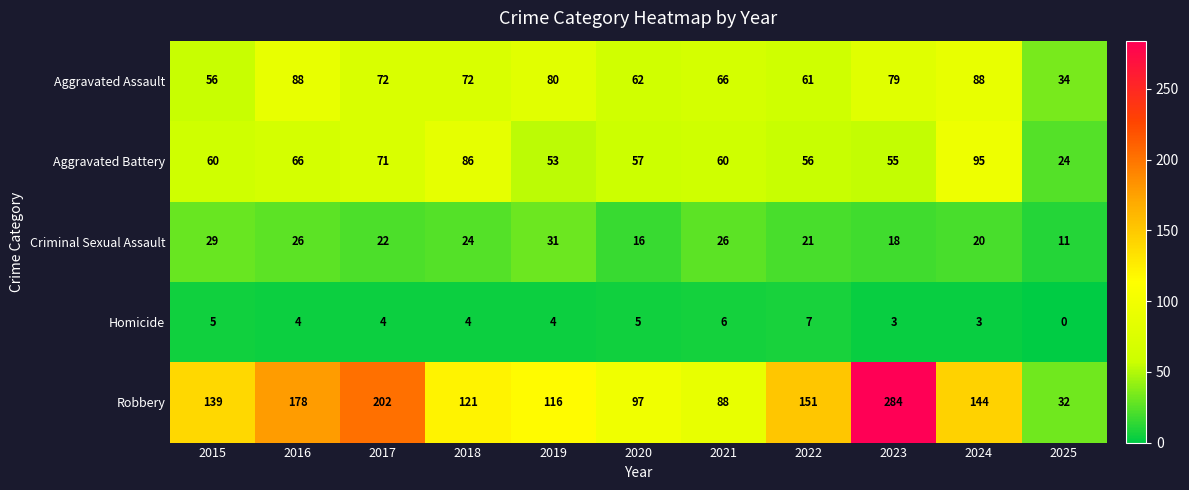

Which series changed the most between 2016 and 2017?

Robbery